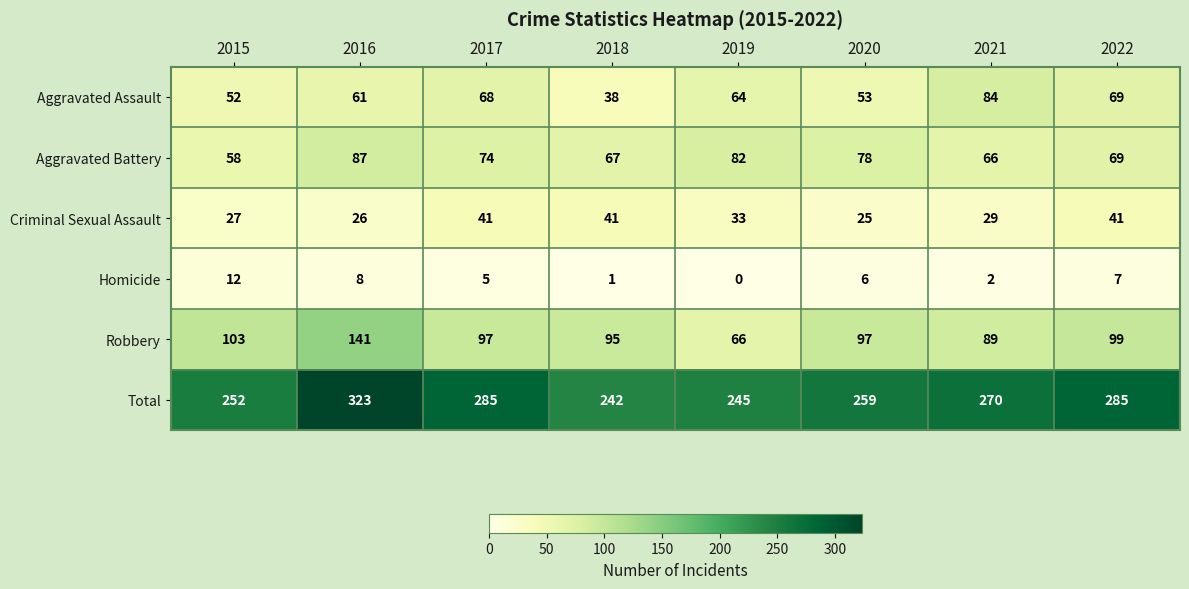

What is the total value across all series at 2018?

484